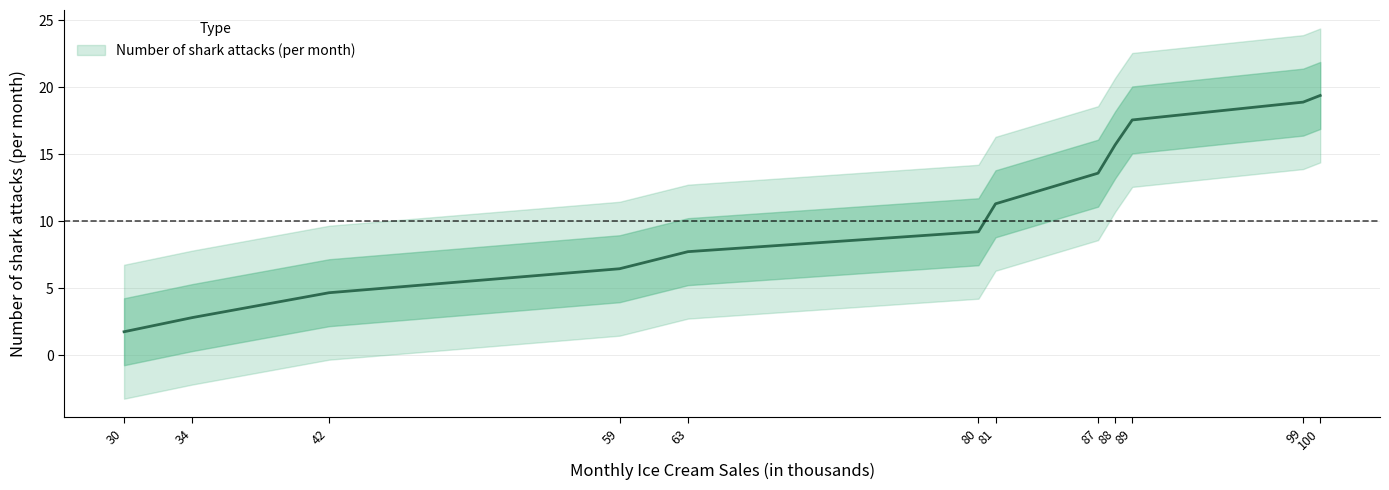

What is the ratio of the value at 80 to the value at 88?

0.6